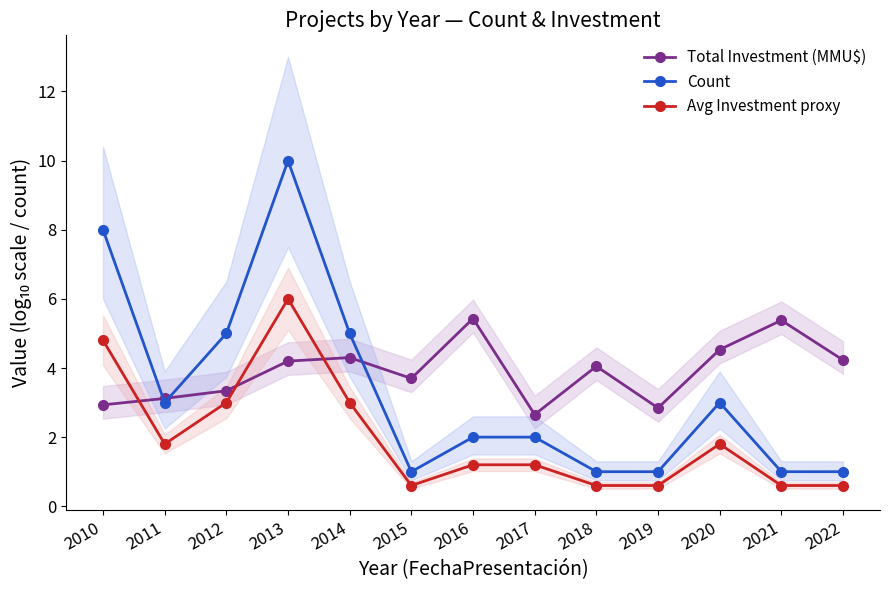

How many times do Avg Investment proxy and Total Investment (MMU$) cross each other?

3